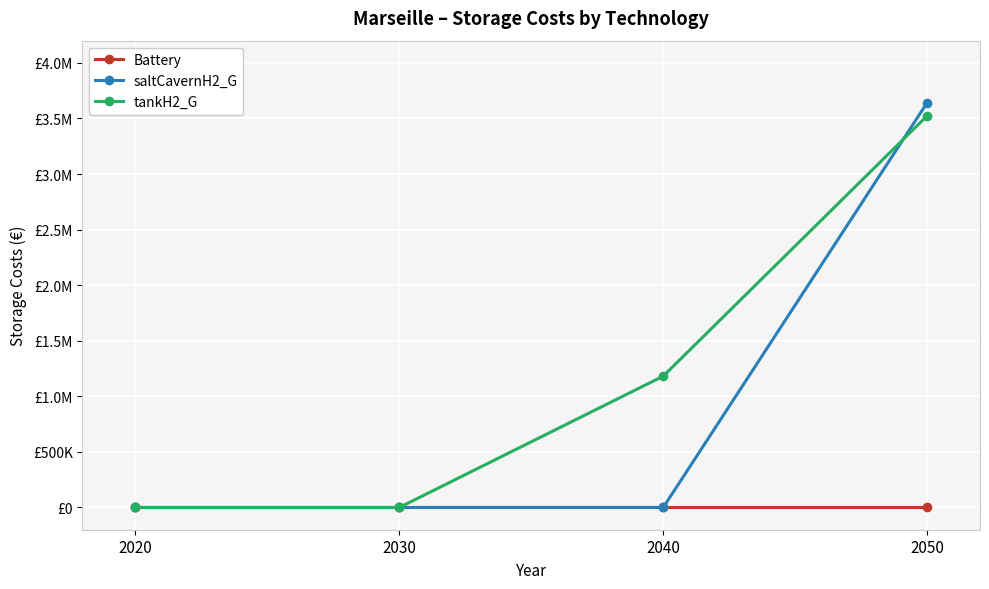

Does the chart have visible grid lines?

Yes